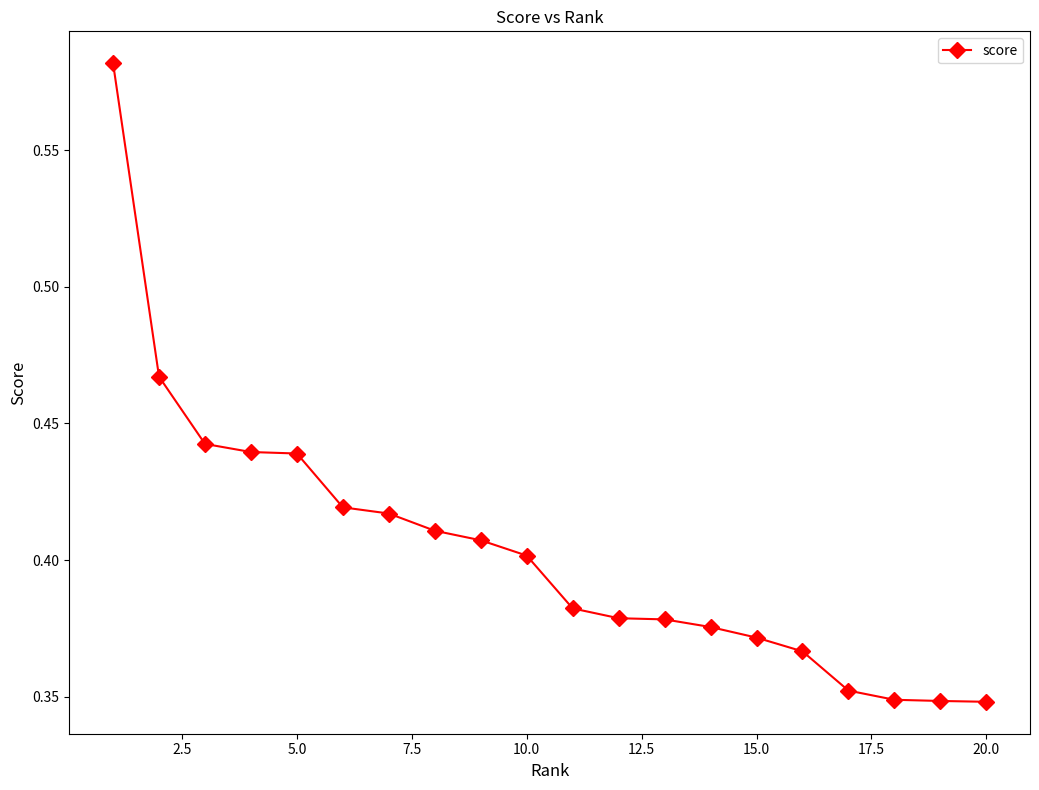

How many values are between 0 and 1?

20